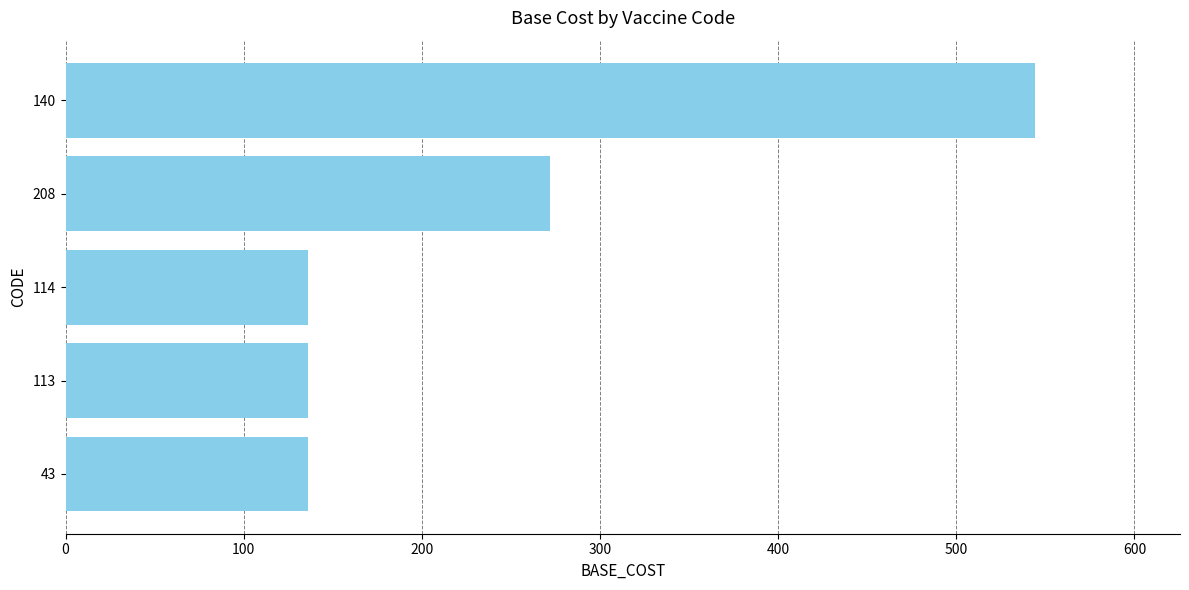

The chart shows a value of 544 at 140. True or false?

True